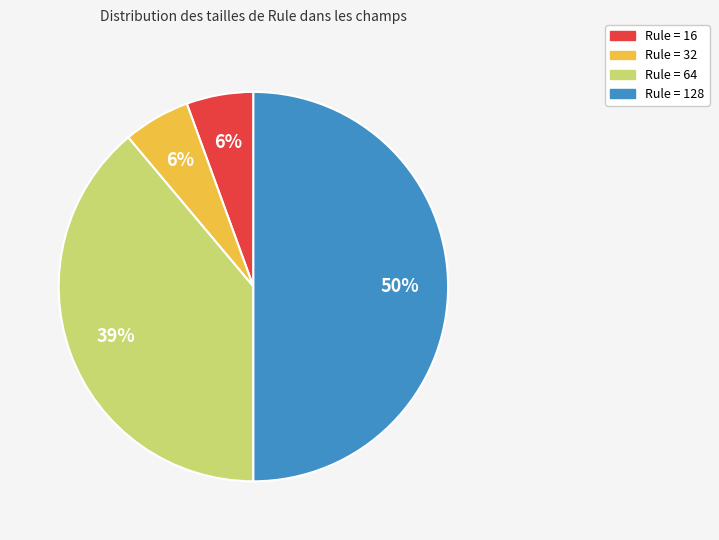

To the nearest percent, what percentage of the pie is Rule = 16?

6%